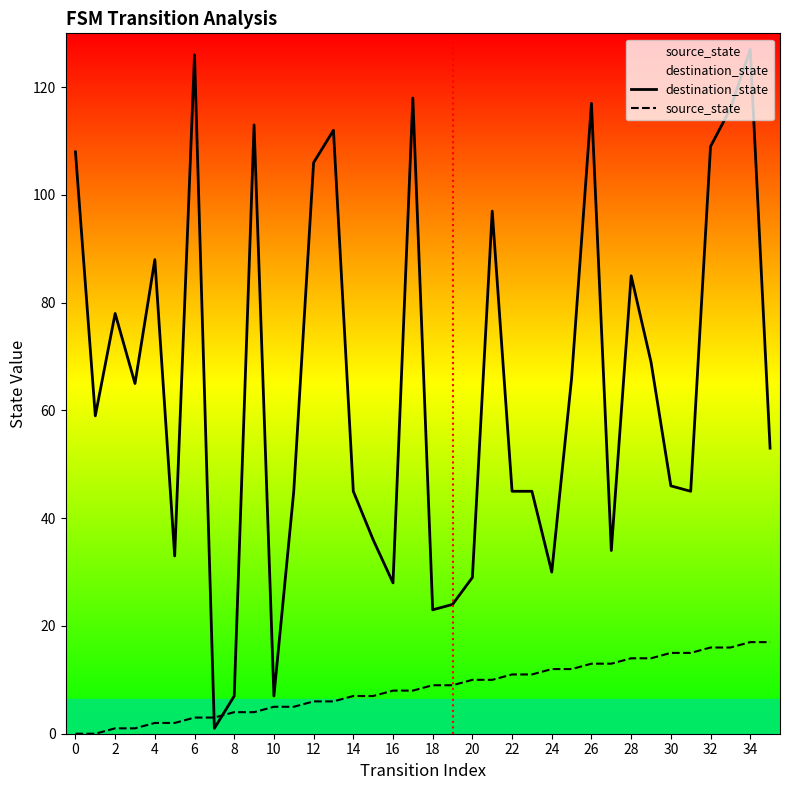

True or false: destination_state and source_state intersect in this chart.

True